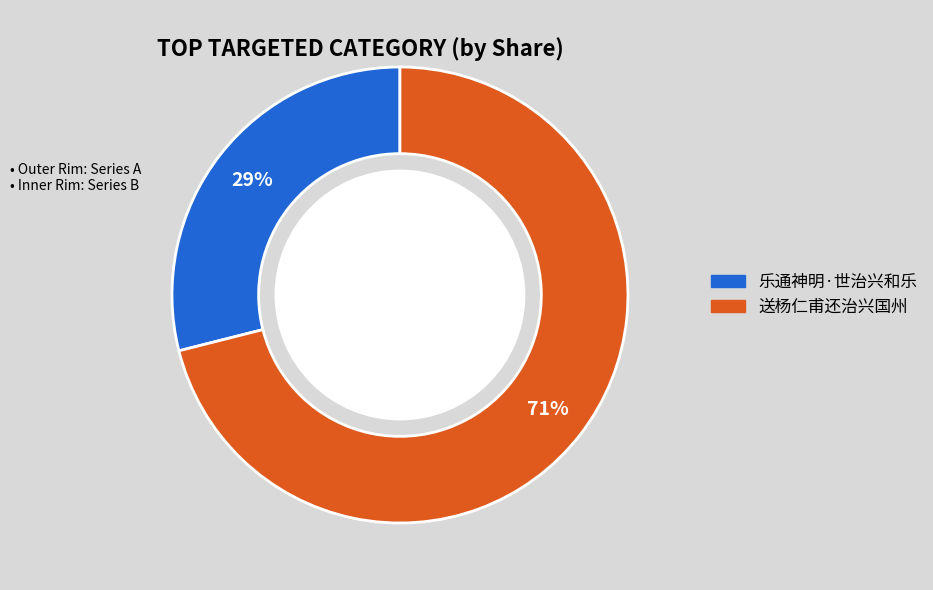

To the nearest percent, what is the combined percentage of 乐通神明·世治兴和乐 and 送杨仁甫还治兴国州?

100%